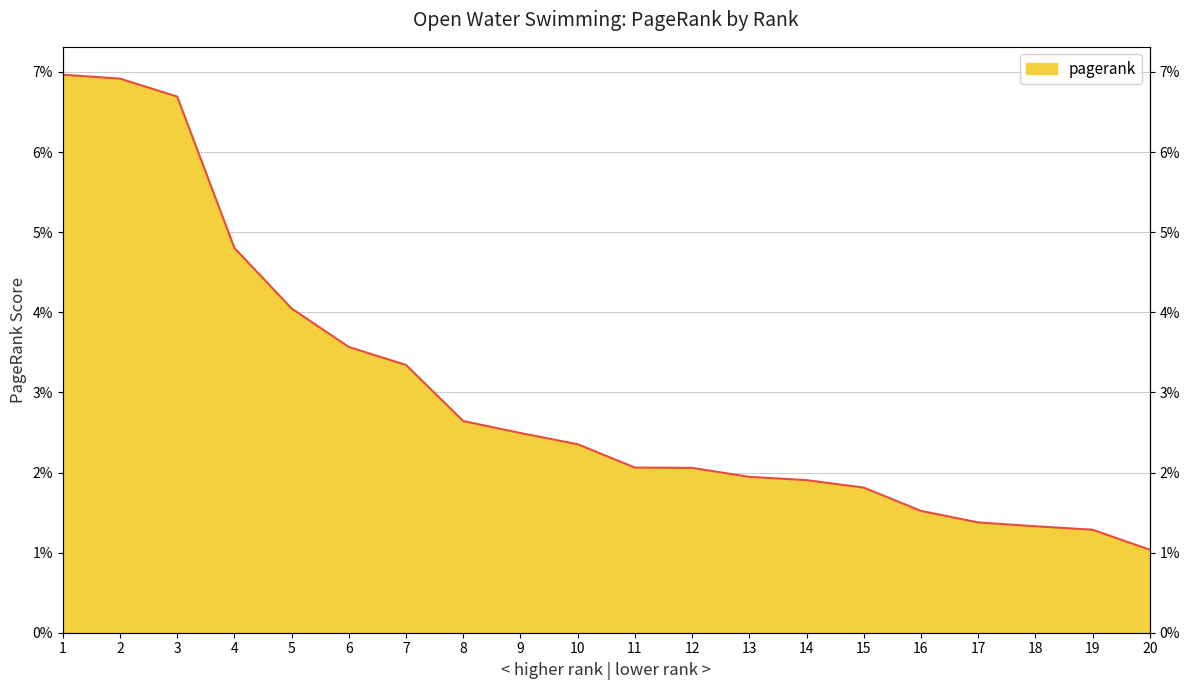

Count the values in the range 0 to 1.

20